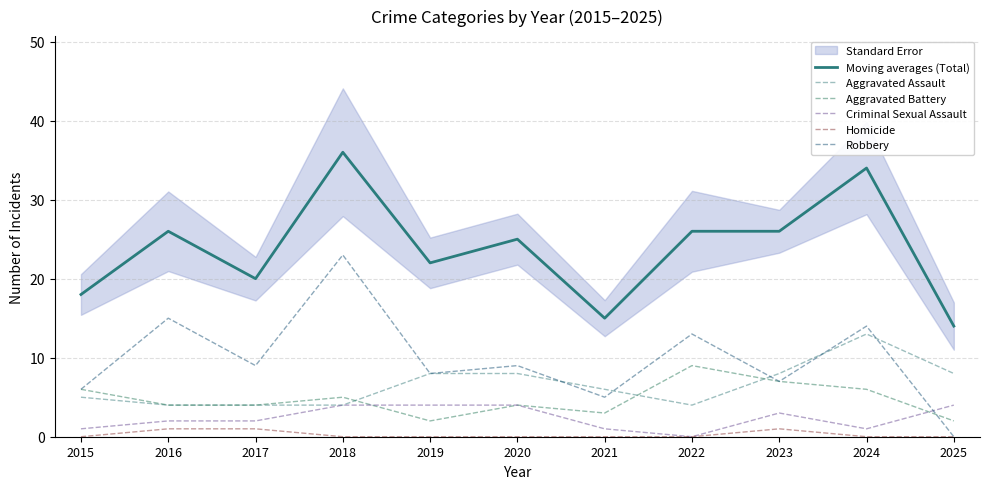

At which category does Robbery reach its first local peak?

2016